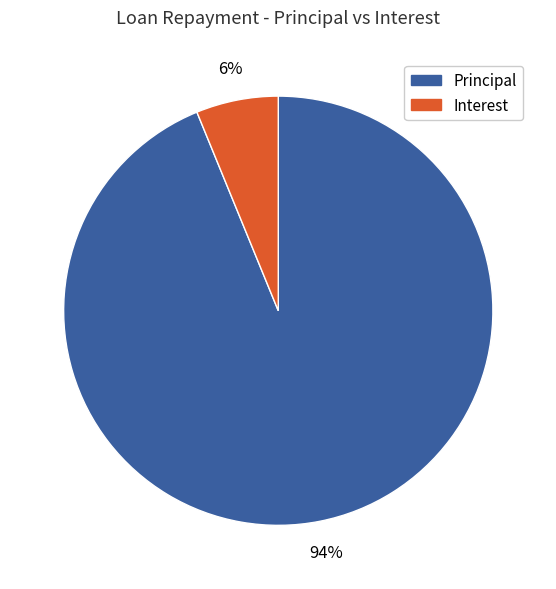

To the nearest percent, what is the difference between the largest and smallest slice percentages?

88%